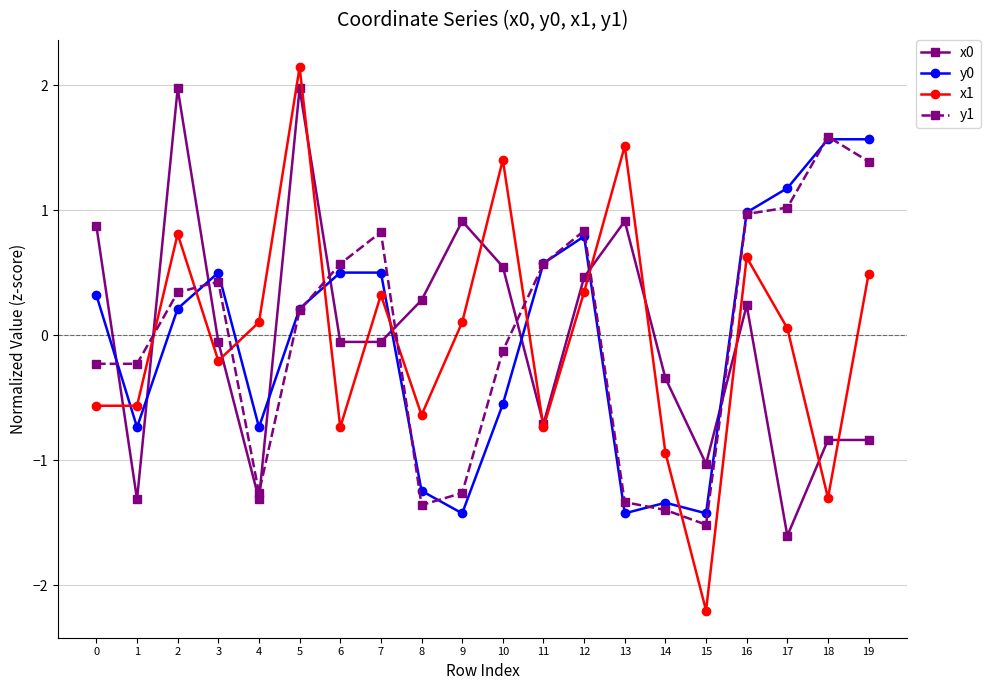

Reading left to right, what are all the values shown in this chart?

x0: 0=0.9	1=-1.3	2=2.0	3=-0.1	4=-1.3	5=2.0	6=-0.1	7=-0.1	8=0.3	9=0.9	10=0.5	11=-0.7	12=0.5	13=0.9	14=-0.3	15=-1.0	16=0.2	17=-1.6	18=-0.8	19=-0.8
y0: 0=0.3	1=-0.7	2=0.2	3=0.5	4=-0.7	5=0.2	6=0.5	7=0.5	8=-1.2	9=-1.4	10=-0.6	11=0.6	12=0.8	13=-1.4	14=-1.3	15=-1.4	16=1.0	17=1.2	18=1.6	19=1.6
x1: 0=-0.6	1=-0.6	2=0.8	3=-0.2	4=0.1	5=2.1	6=-0.7	7=0.3	8=-0.6	9=0.1	10=1.4	11=-0.7	12=0.3	13=1.5	14=-0.9	15=-2.2	16=0.6	17=0.1	18=-1.3	19=0.5
y1: 0=-0.2	1=-0.2	2=0.3	3=0.4	4=-1.3	5=0.2	6=0.6	7=0.8	8=-1.4	9=-1.3	10=-0.1	11=0.6	12=0.8	13=-1.3	14=-1.4	15=-1.5	16=1.0	17=1.0	18=1.6	19=1.4